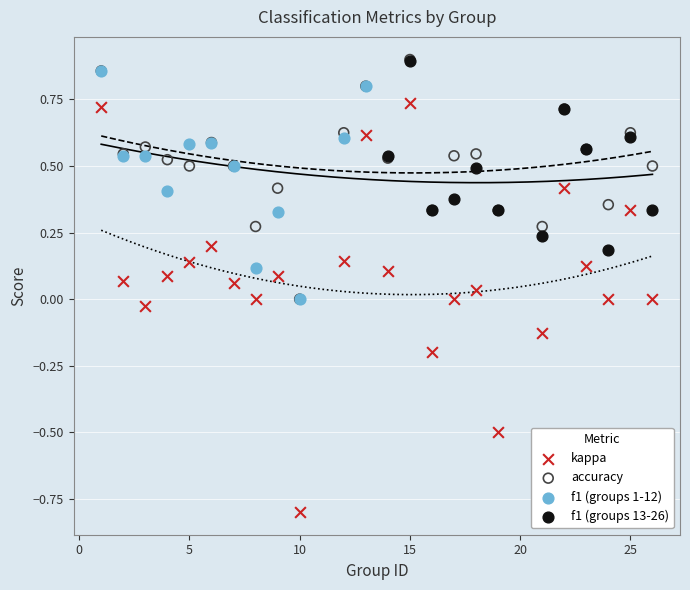

Which series contains the lowest Y value?

kappa